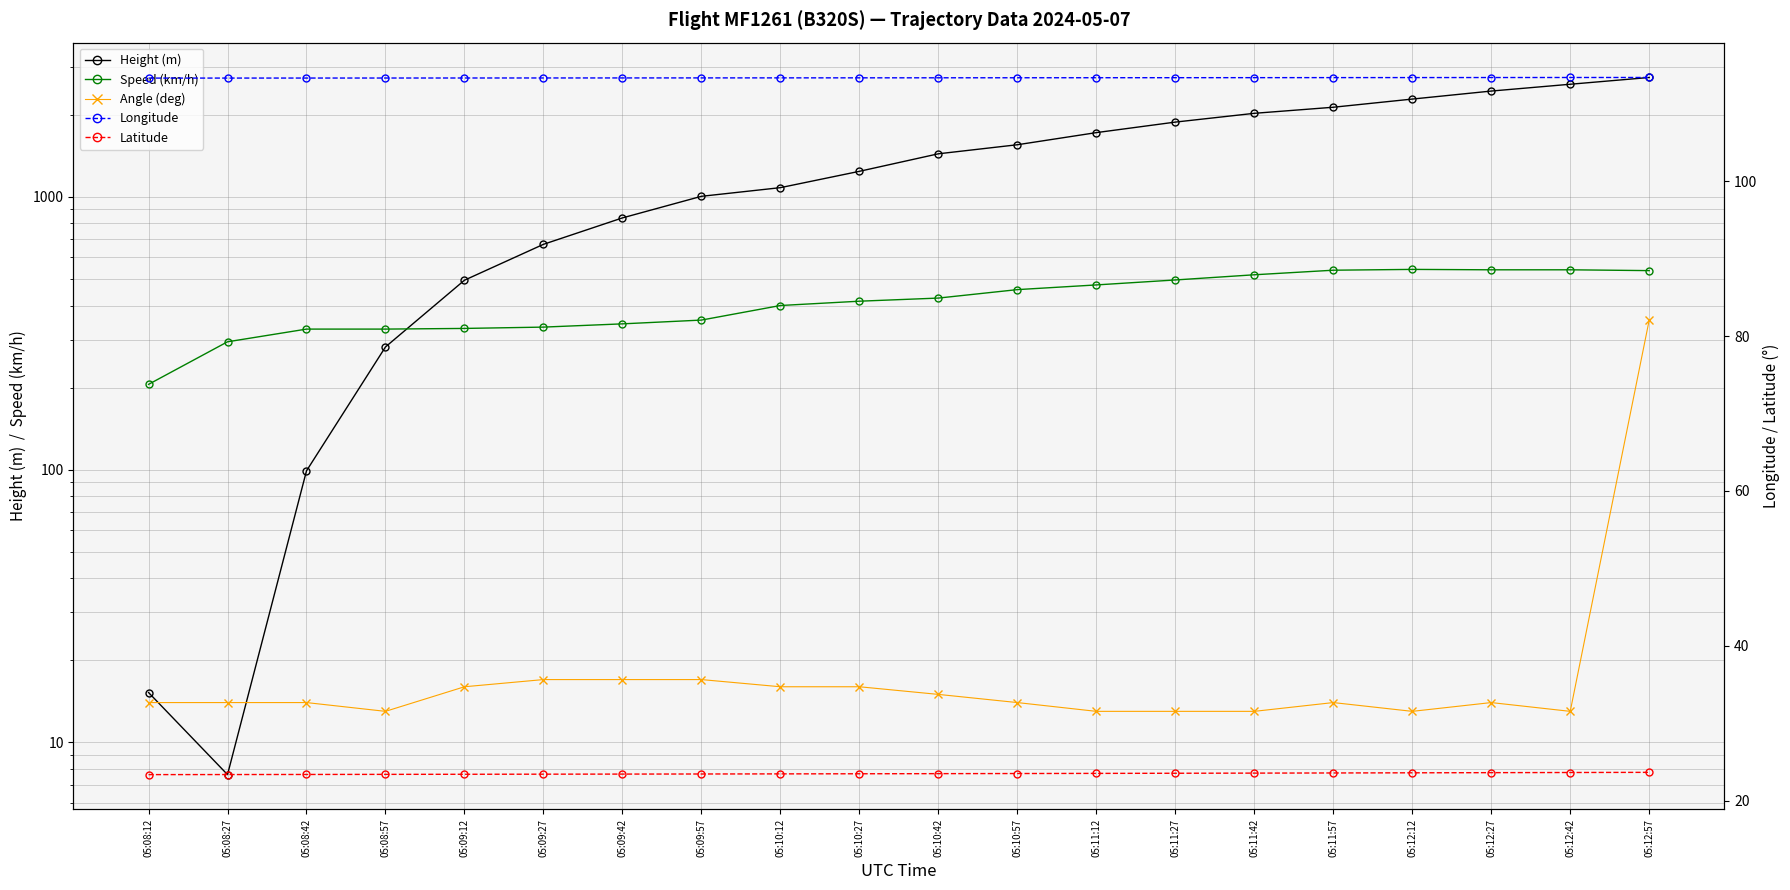

How many lines are shown in the chart?

5